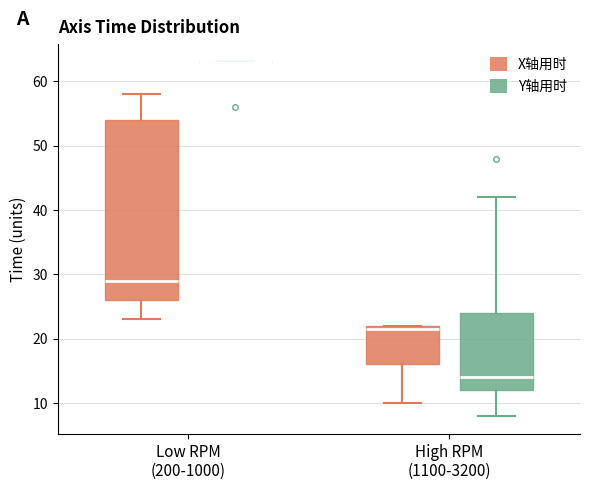

Reading left to right, read every box against the y-axis: the position of its median line, the range the box covers, and the ends of its whiskers. The values are not printed on the chart, so give them approximately, as read against the axis.

Low RPM (200-1000) (X轴用时): median 29, box 26 to 54, whiskers 23 to 58
Low RPM (200-1000) (Y轴用时): box collapsed to a line at 63, whiskers 63 to 63
High RPM (1100-3200) (X轴用时): median 22 (just below the box's upper edge), box 16 to 22, whiskers 10 to 22
High RPM (1100-3200) (Y轴用时): median 14, box 12 to 24, whiskers 8 to 42